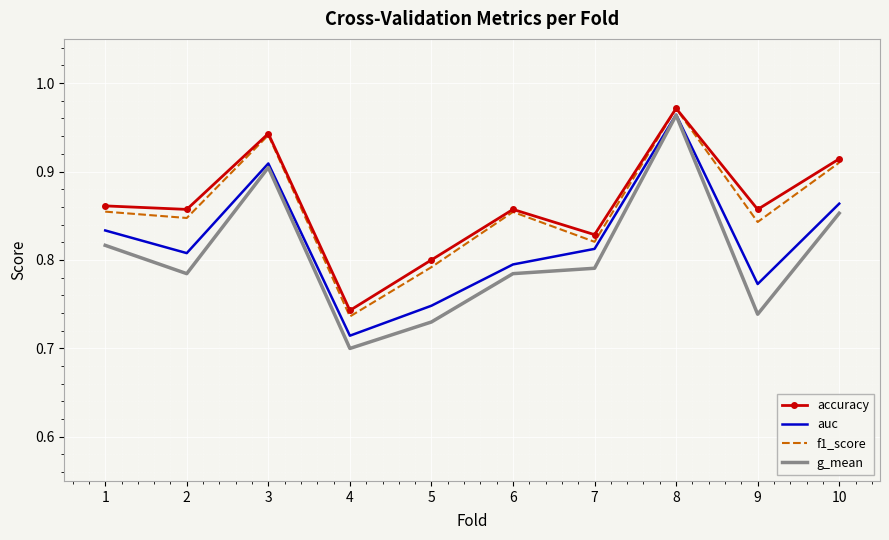

Which series has the widest spread of values?

g_mean